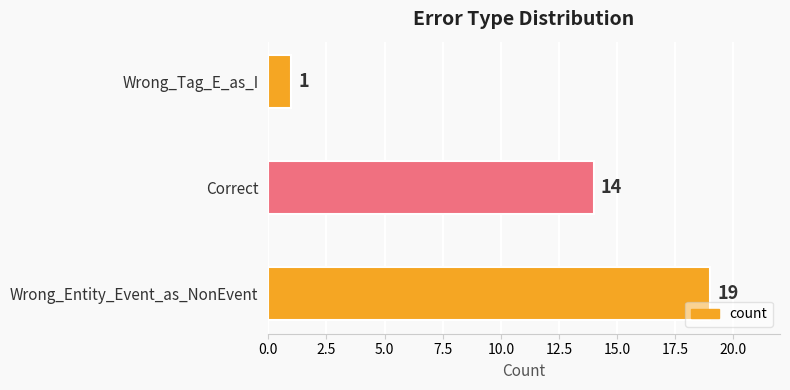

Reading bottom to top, extract all data points from this chart.

19	14	1